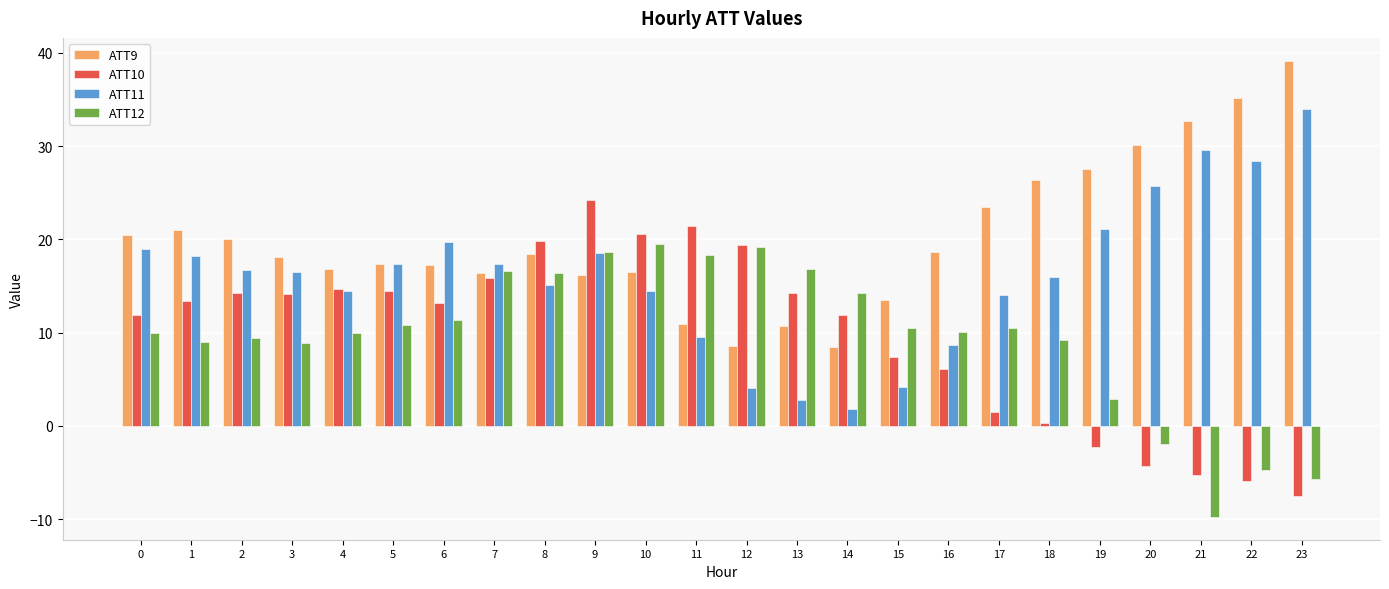

What is the spread (max minus min) of values at 2?

10.6